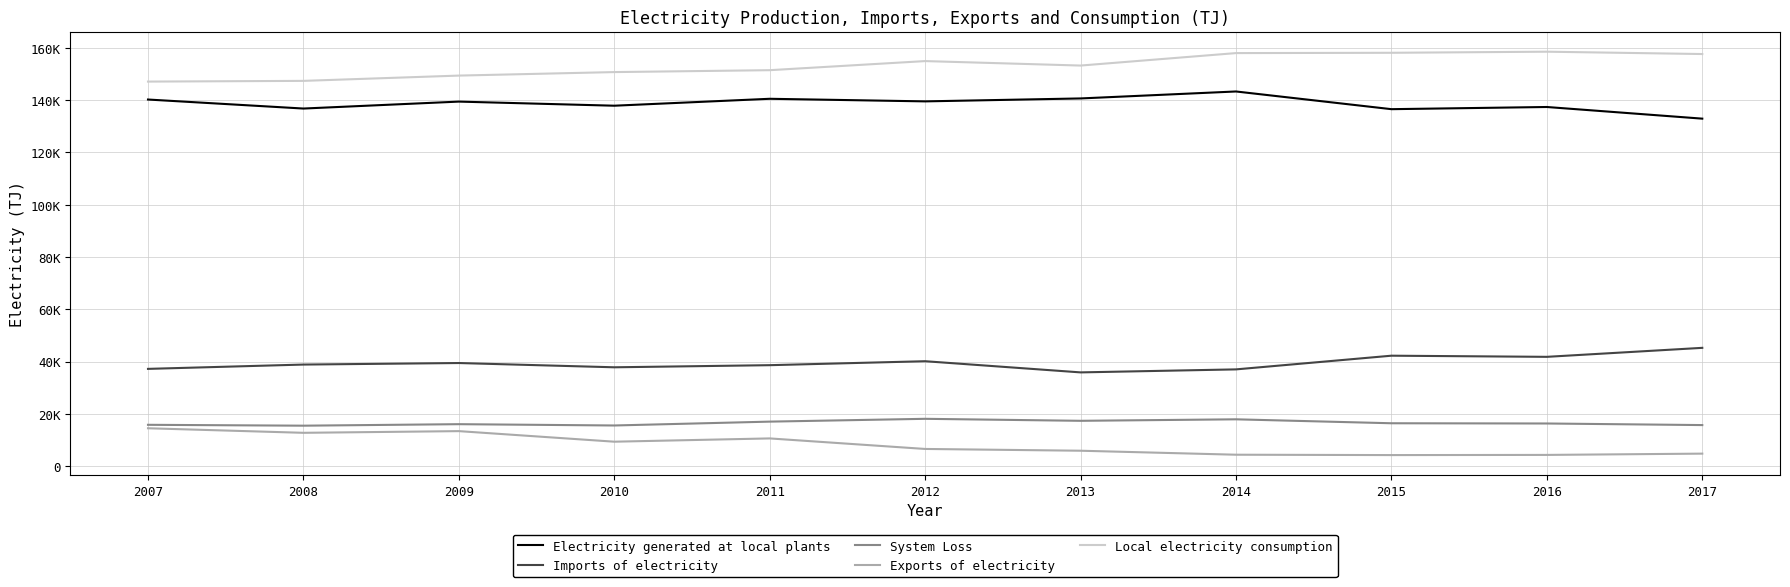

True or false: Exports of electricity and System Loss intersect in this chart.

False